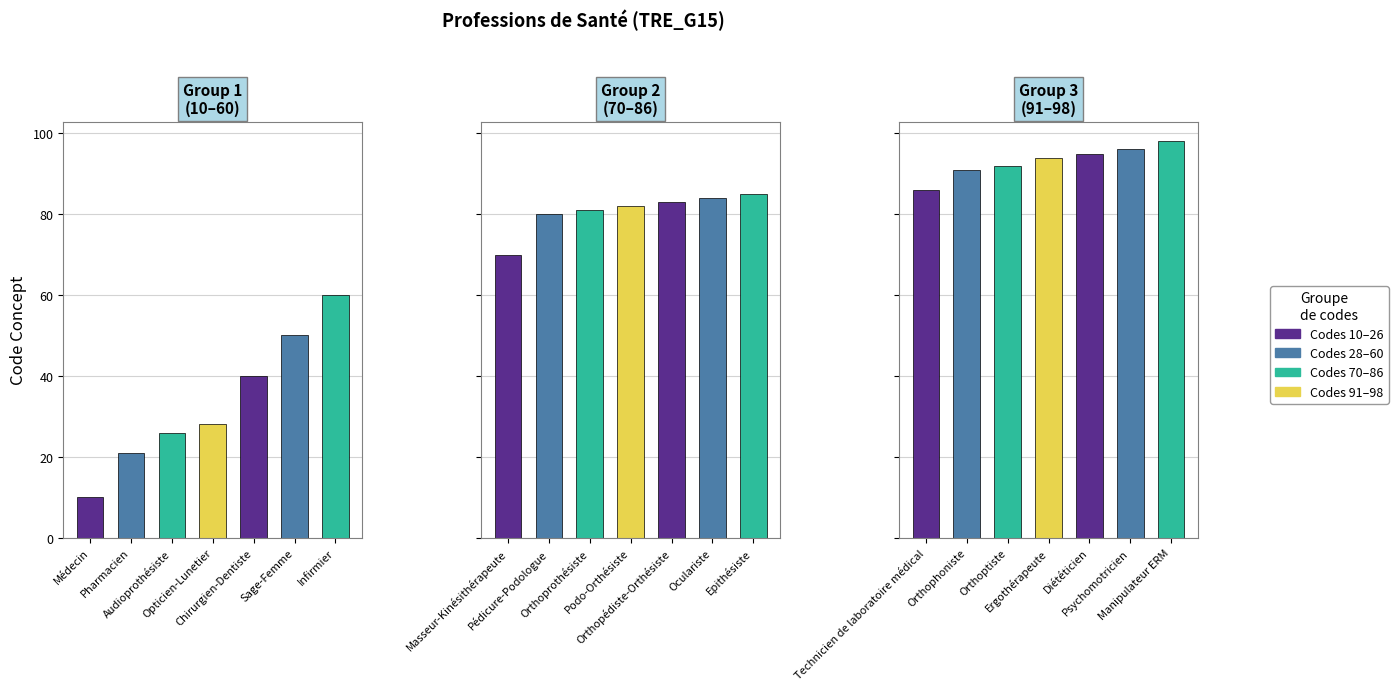

What is the sum of the values at Chirurgien-Dentiste and Médecin?

50